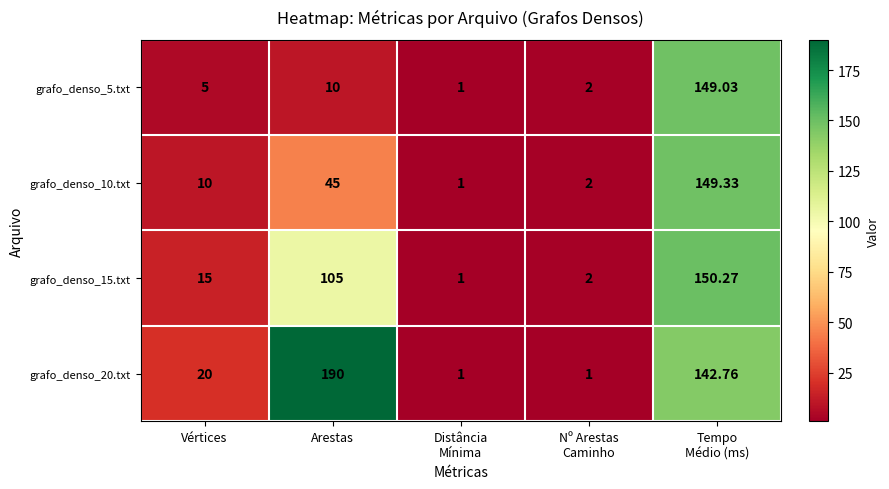

Is the value of grafo_denso_10.txt at Arestas greater than the value of grafo_denso_15.txt at Vértices?

Yes